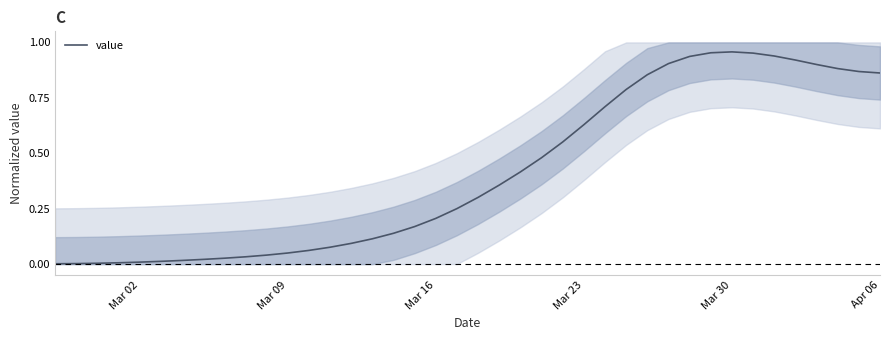

How many lines are shown in the chart?

1